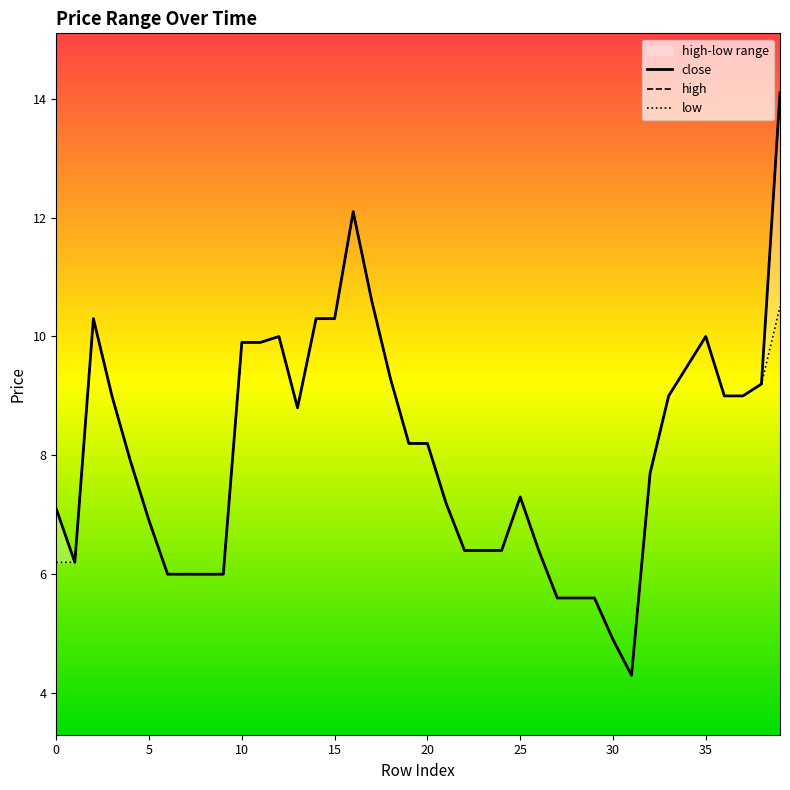

What is the sum of the high values at 37 and 36?

18.0